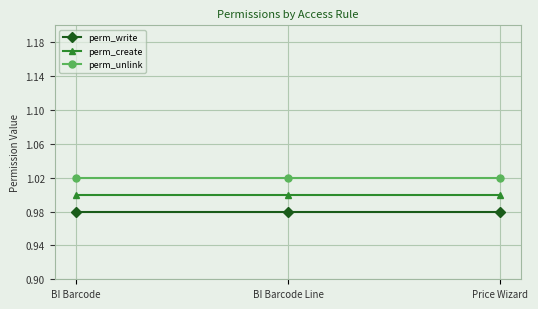

What is the sum of the perm_write values at Price Wizard and BI Barcode?

2.0